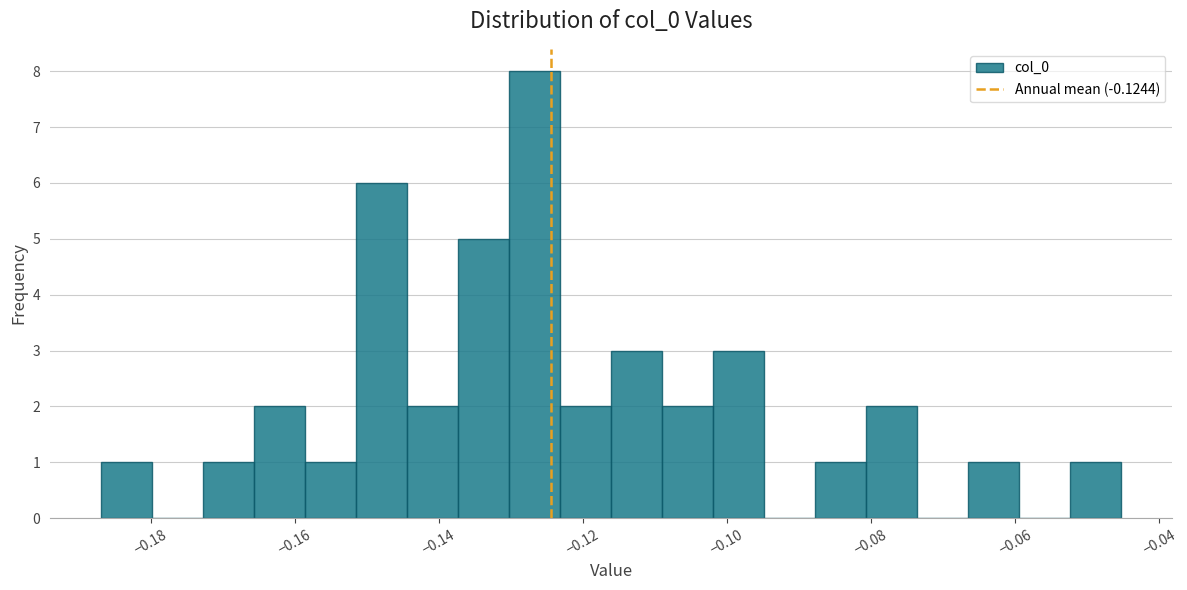

Around what value on the x-axis is the tallest bar? Give the approximate position of its centre, as read against the axis.

-0.126